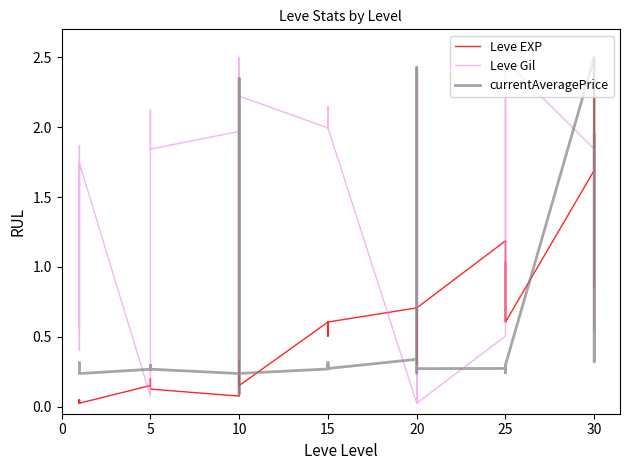

Reading left to right, what are all the values shown in this chart?

Leve EXP: 0.0	0.1	0.0	0.0	0.1	0.0	0.2	0.2	0.2	0.2	0.2	0.1	0.1	0.2	0.2	0.3	0.2	0.2	0.6	0.5	0.6	0.5	0.5	0.6	0.7	0.4	0.7	0.7	0.3	0.7	1.2	0.9	0.6	1.0	0.9	0.6	1.7	2.5	0.9	0.9
Leve Gil: 1.7	0.6	1.7	0.4	1.9	1.7	0.1	0.1	1.2	2.1	2.1	1.8	2.0	2.5	2.5	0.2	2.2	2.2	2.0	2.1	2.0	2.1	2.0	2.0	0.0	2.0	0.0	0.0	2.4	0.0	0.5	1.0	2.5	1.6	1.0	2.5	1.8	0.6	1.1	0.6
currentAveragePrice: 0.3	0.3	0.3	0.3	0.3	0.2	0.3	0.3	0.3	0.3	0.3	0.3	0.2	0.2	2.3	0.3	0.1	0.2	0.3	0.3	0.3	0.3	0.3	0.3	0.3	2.4	0.3	0.3	0.2	0.3	0.3	0.2	0.3	0.3	0.2	0.3	2.5	0.5	0.3	1.9